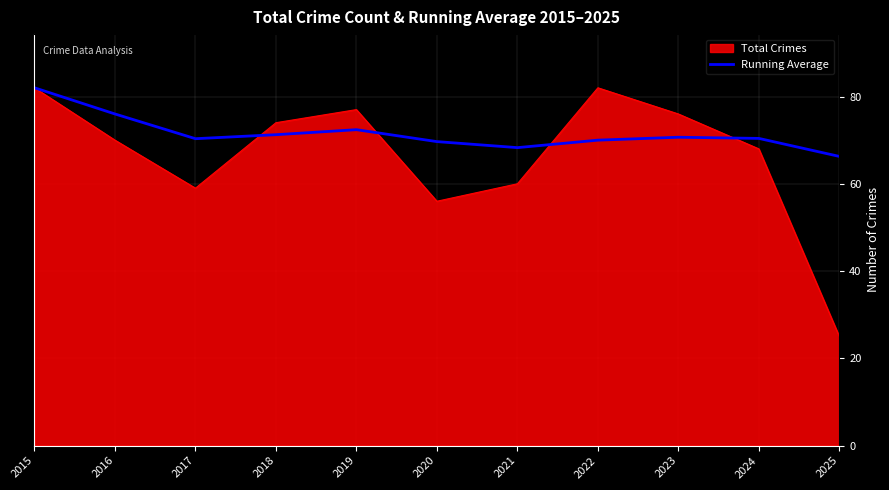

At which category does the chart reach its minimum across all series?

2025